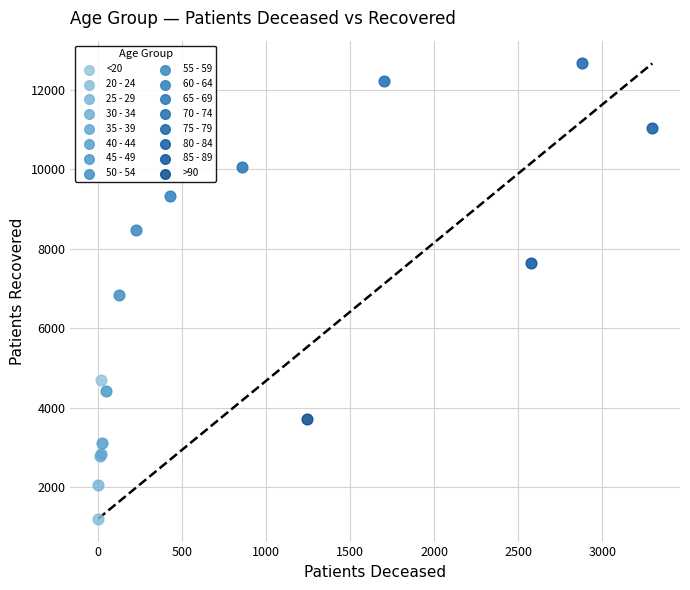

What are all the series names shown in the legend?

<20, 20 - 24, 25 - 29, 30 - 34, 35 - 39, 40 - 44, 45 - 49, 50 - 54, 55 - 59, 60 - 64, 65 - 69, 70 - 74, 75 - 79, 80 - 84, 85 - 89, >90